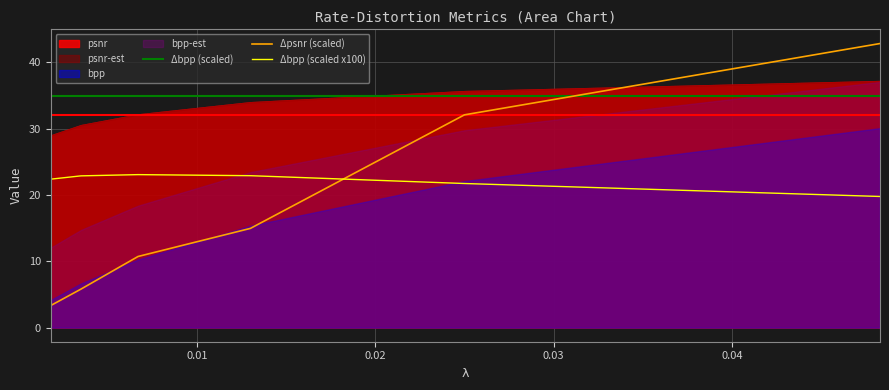

Which category has the highest value in the bpp series?

0.0483